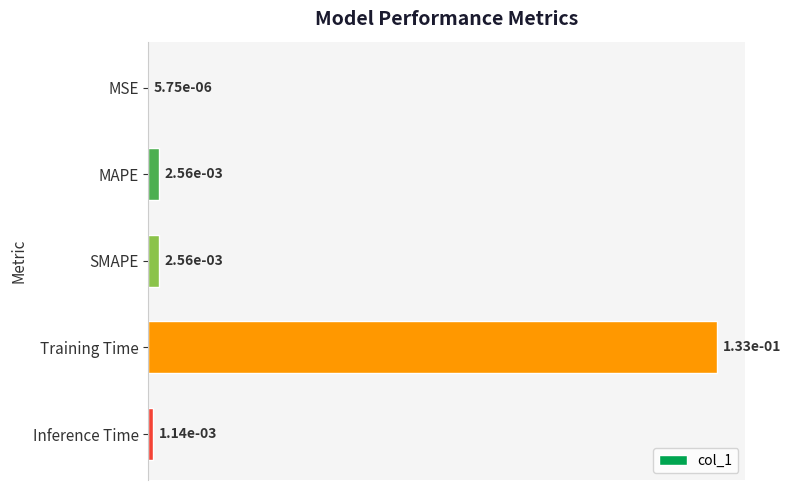

Between Training Time and MSE, which is larger?

Training Time